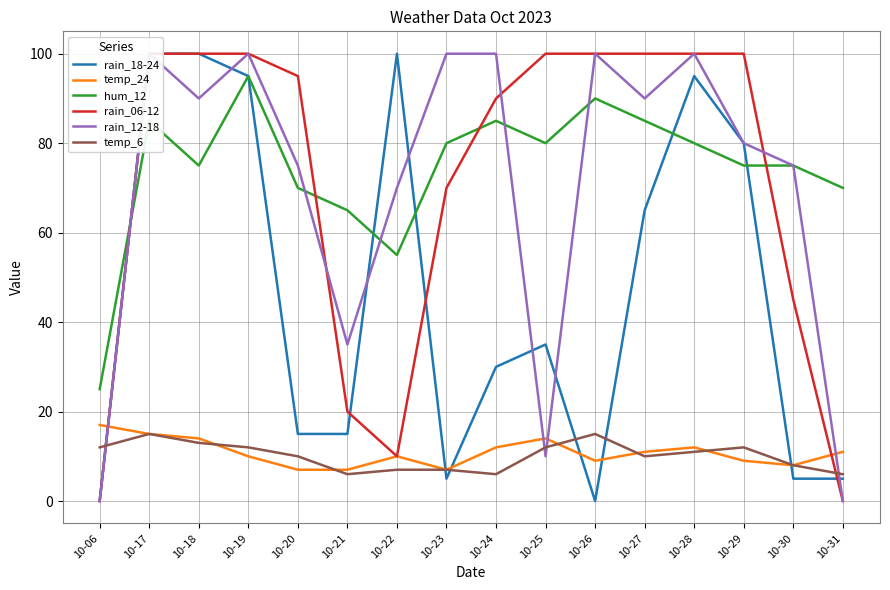

Where do rain_18-24 and rain_06-12 first cross each other?

10-21 and 10-22